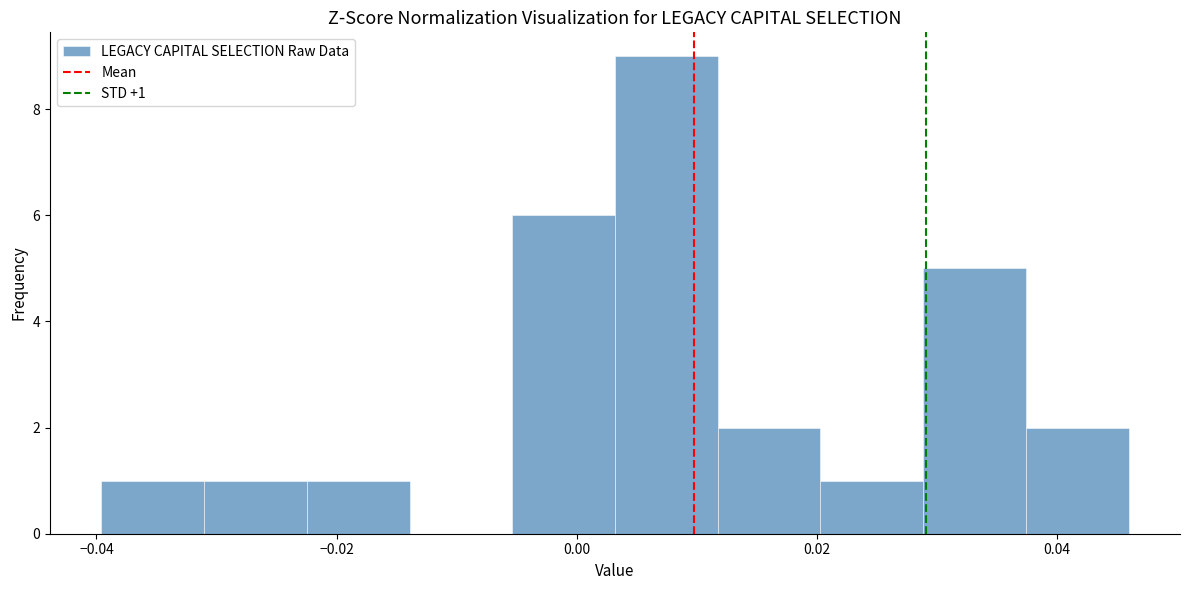

Over which range of the x-axis is the bar tallest?

0.004 to 0.012